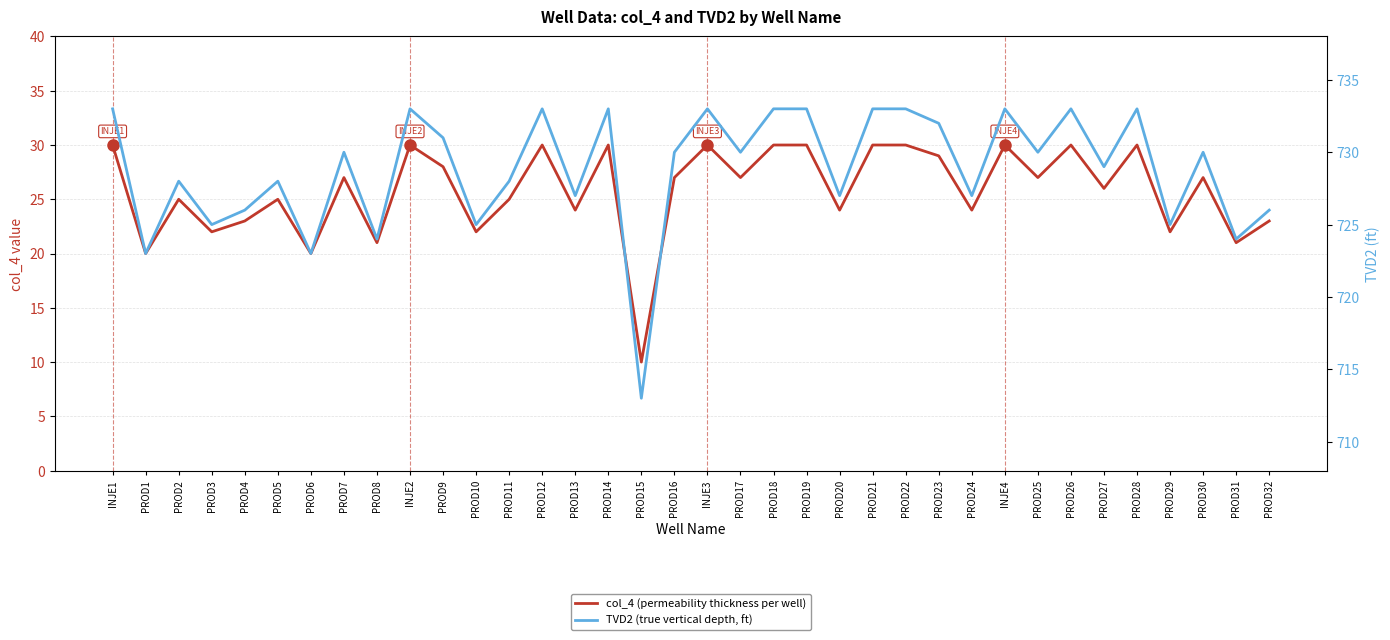

At which label is col_4 (permeability/thickness) closest to 20?

PROD1